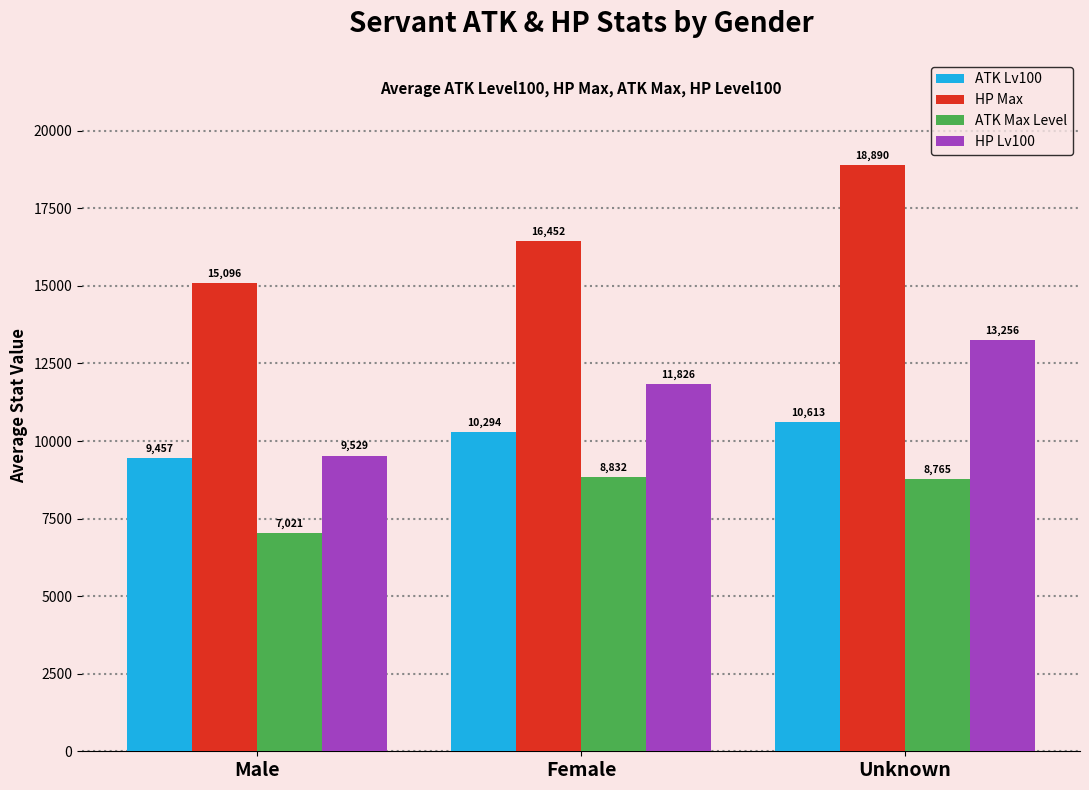

How many categories are shown in the chart?

3